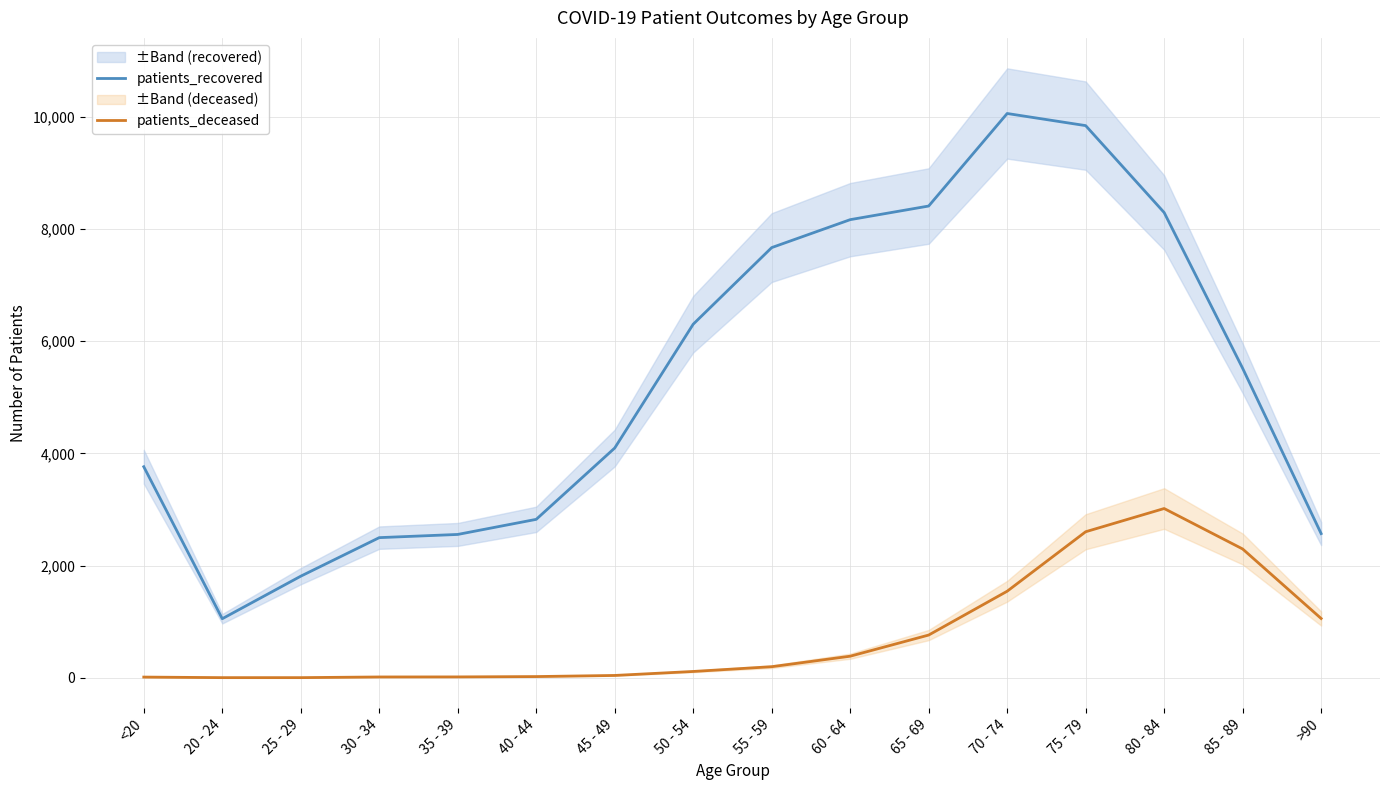

Count the number of data series in this chart.

2